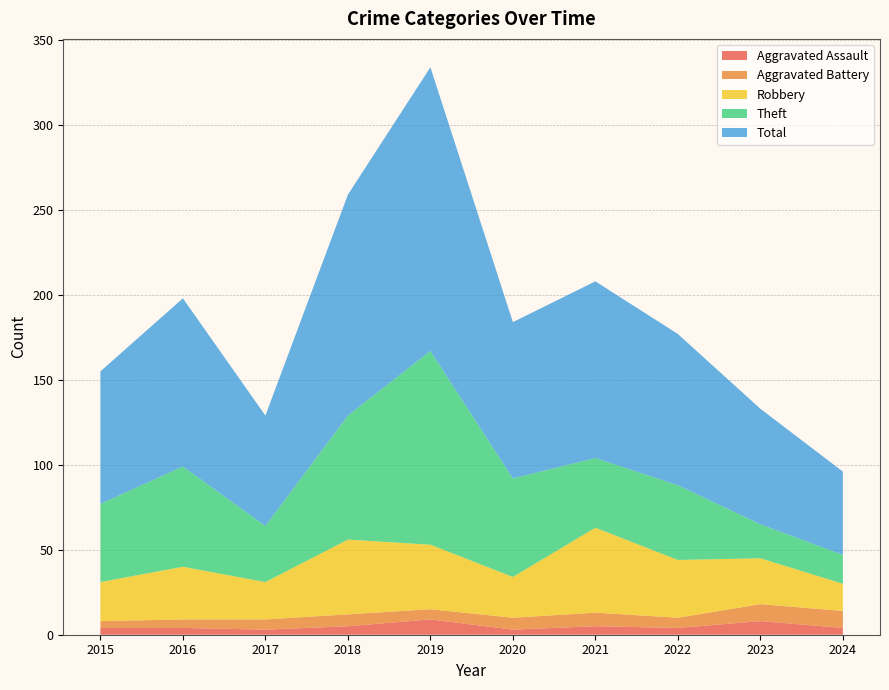

Reading left to right, extract all data points from this chart.

Robbery: 2015=23	2016=31	2017=22	2018=44	2019=38	2020=24	2021=50	2022=34	2023=27	2024=16
Theft: 2015=46	2016=59	2017=33	2018=73	2019=114	2020=58	2021=41	2022=44	2023=20	2024=17
Aggravated Assault: 2015=4	2016=4	2017=3	2018=5	2019=9	2020=3	2021=5	2022=4	2023=8	2024=4
Aggravated Battery: 2015=4	2016=5	2017=6	2018=7	2019=6	2020=7	2021=8	2022=6	2023=10	2024=10
Total: 2015=78	2016=99	2017=65	2018=130	2019=167	2020=92	2021=104	2022=89	2023=68	2024=49